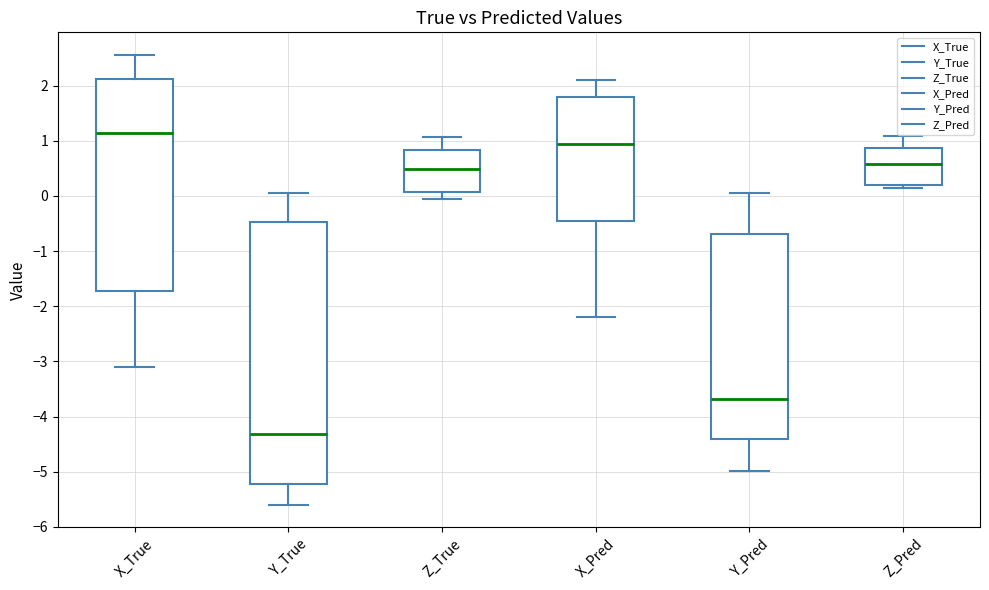

Reading left to right, transcribe this box plot: for each box, give where its median line is, the range the box spans, and where its two whiskers end, as read against the y-axis. The values are not printed on the chart, so give them approximately, as read against the axis.

X_True: median 1.1, box -1.7 to 2.1, whiskers -3.1 to 2.6
Y_True: median -4.3, box -5.2 to -0.5, whiskers -5.6 to 0.1
Z_True: median 0.5, box 0.1 to 0.8, whiskers -0.1 to 1.1
X_Pred: median 0.9, box -0.5 to 1.8, whiskers -2.2 to 2.1
Y_Pred: median -3.7, box -4.4 to -0.7, whiskers -5.0 to 0.1
Z_Pred: median 0.6, box 0.2 to 0.9, whiskers 0.1 to 1.1